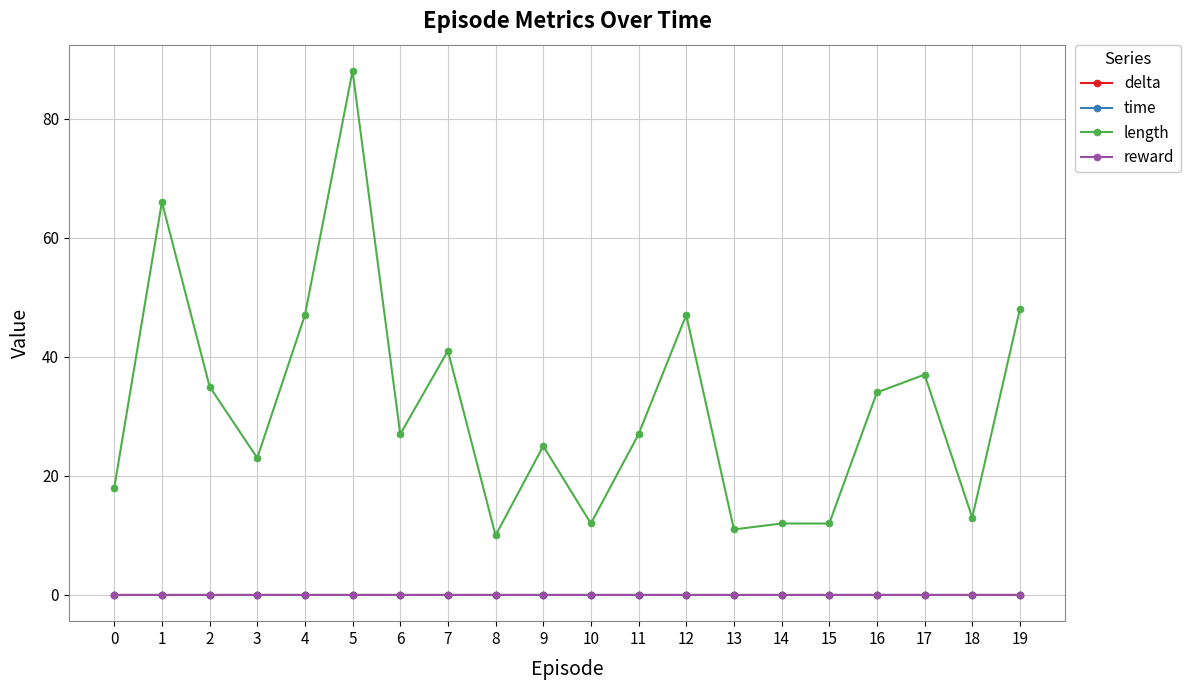

True or false: time has a value of 0.0 at 6.

True